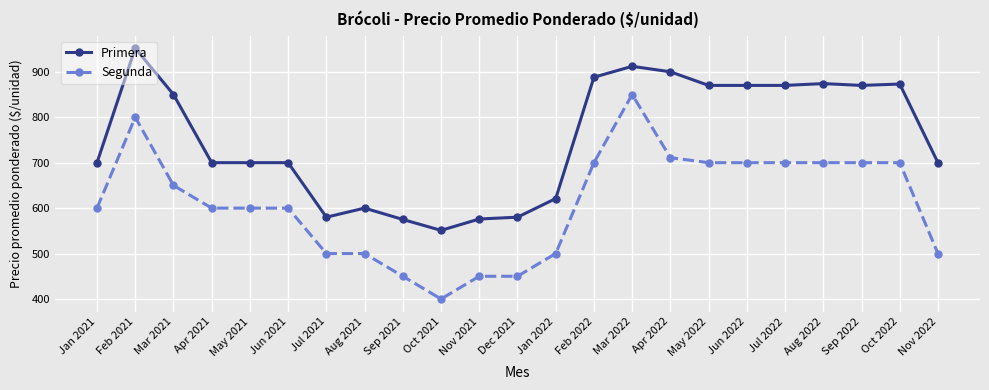

Read the Primera value at May 2021, to the nearest 5.

700